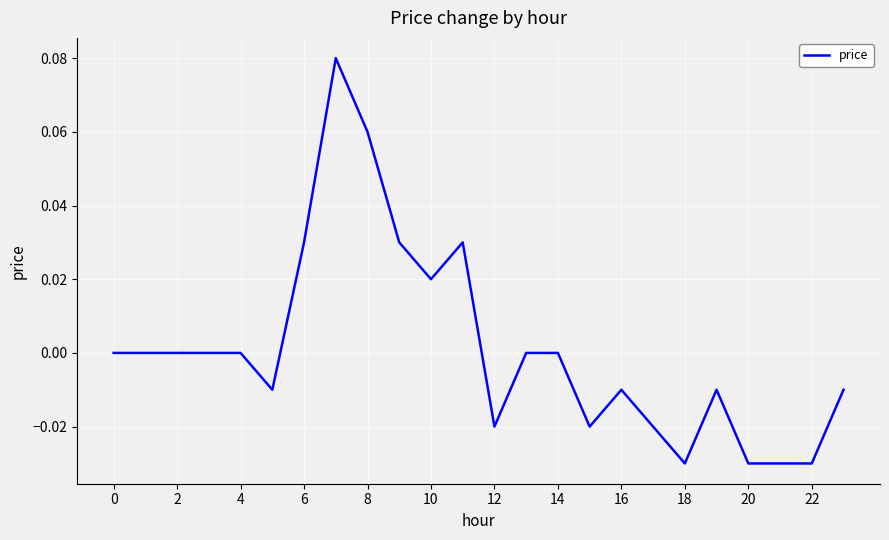

How many interior local valleys (lower than both neighbors) does the data have?

5